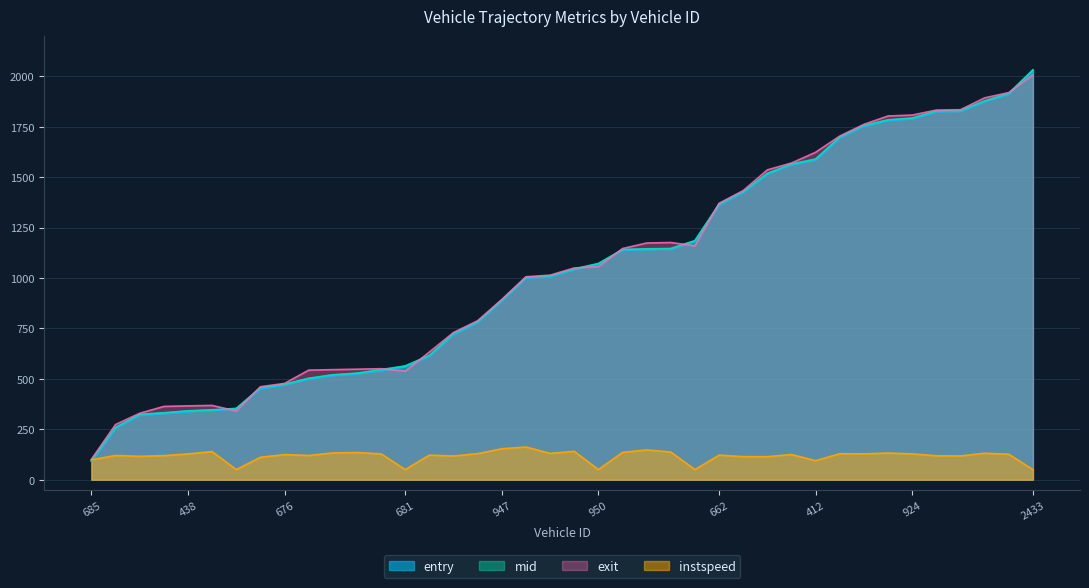

What is the sum of the mid values at 944 and 947?

2074.8